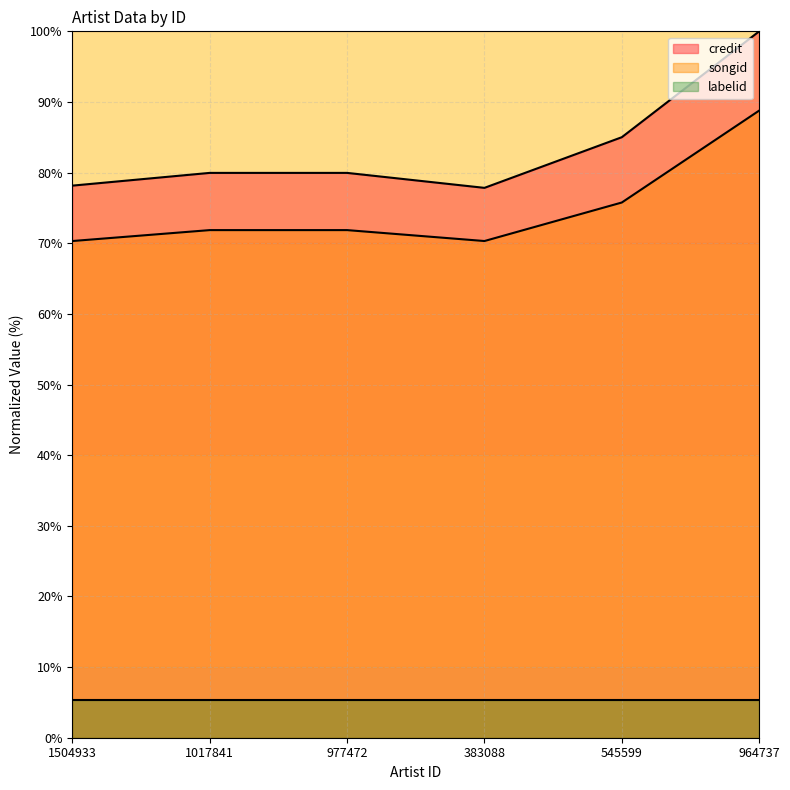

True or false: credit has a value of 85.0 at 545599.

True